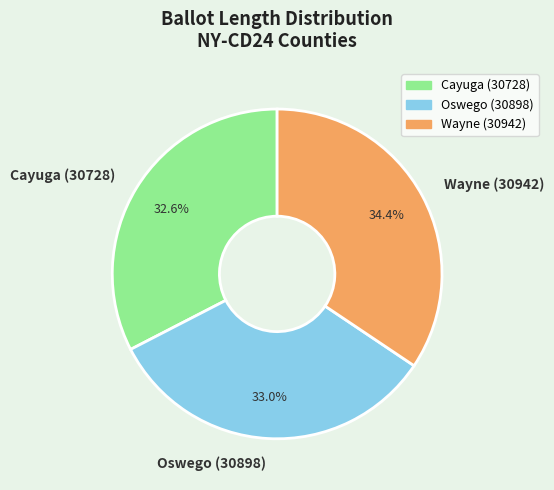

What is the largest slice in the pie chart?

Wayne (30942)